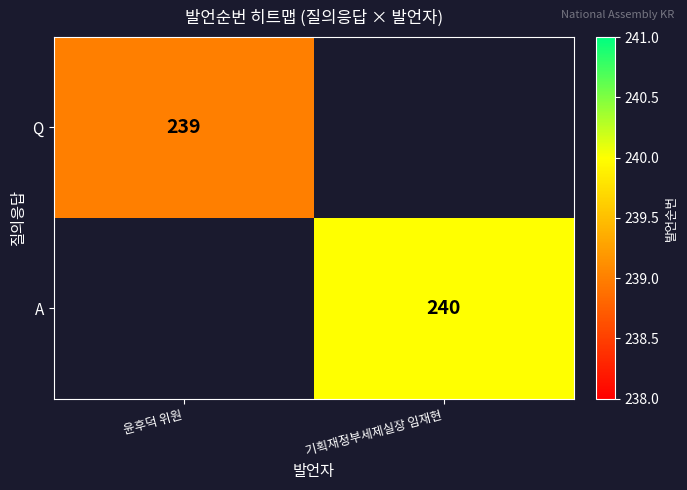

True or false: A has a value of 362 at 기획재정부세제실장 임재현.

False